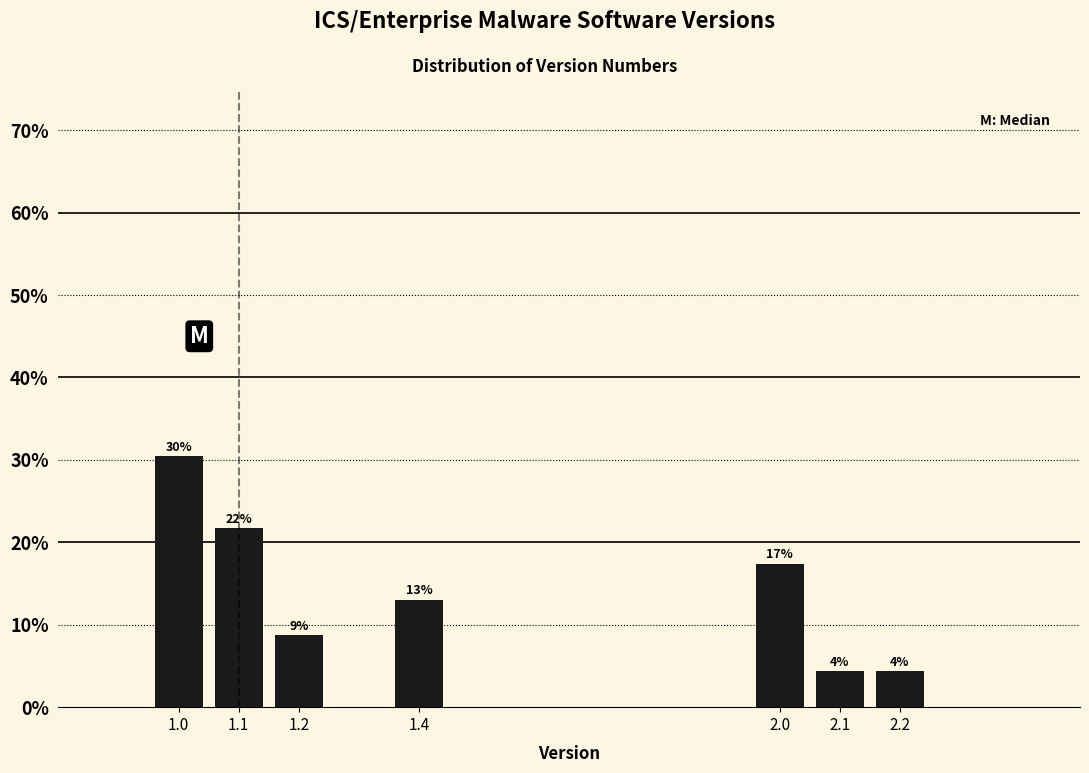

Are the bars horizontal?

No